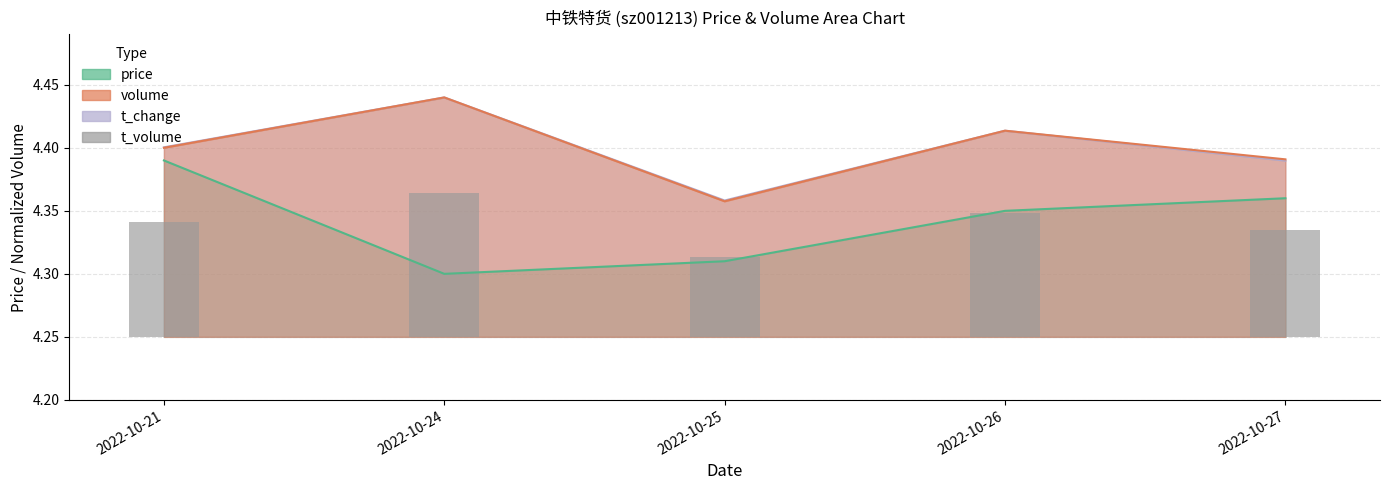

How many bars are there in total?

5